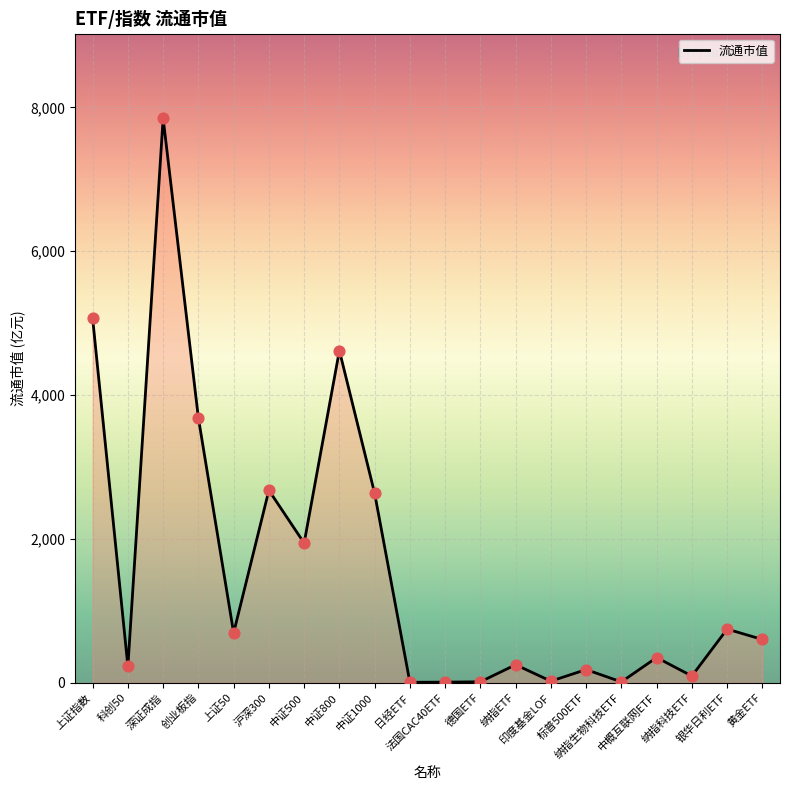

What is the difference between the maximum and minimum values?

7842.5